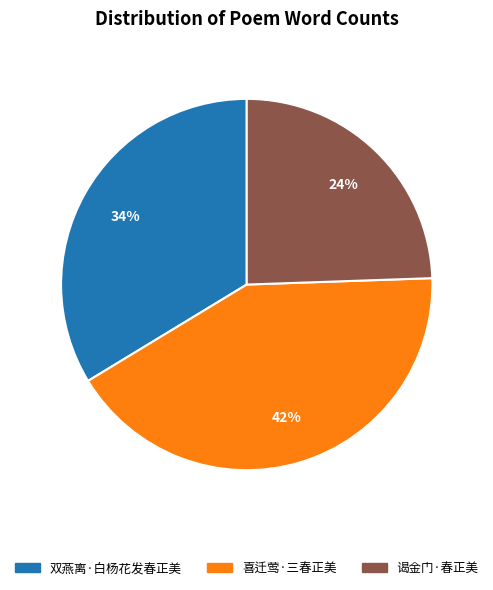

Do 喜迁莺·三春正美 and 双燕离·白杨花发春正美 together represent more than half of the pie?

Yes